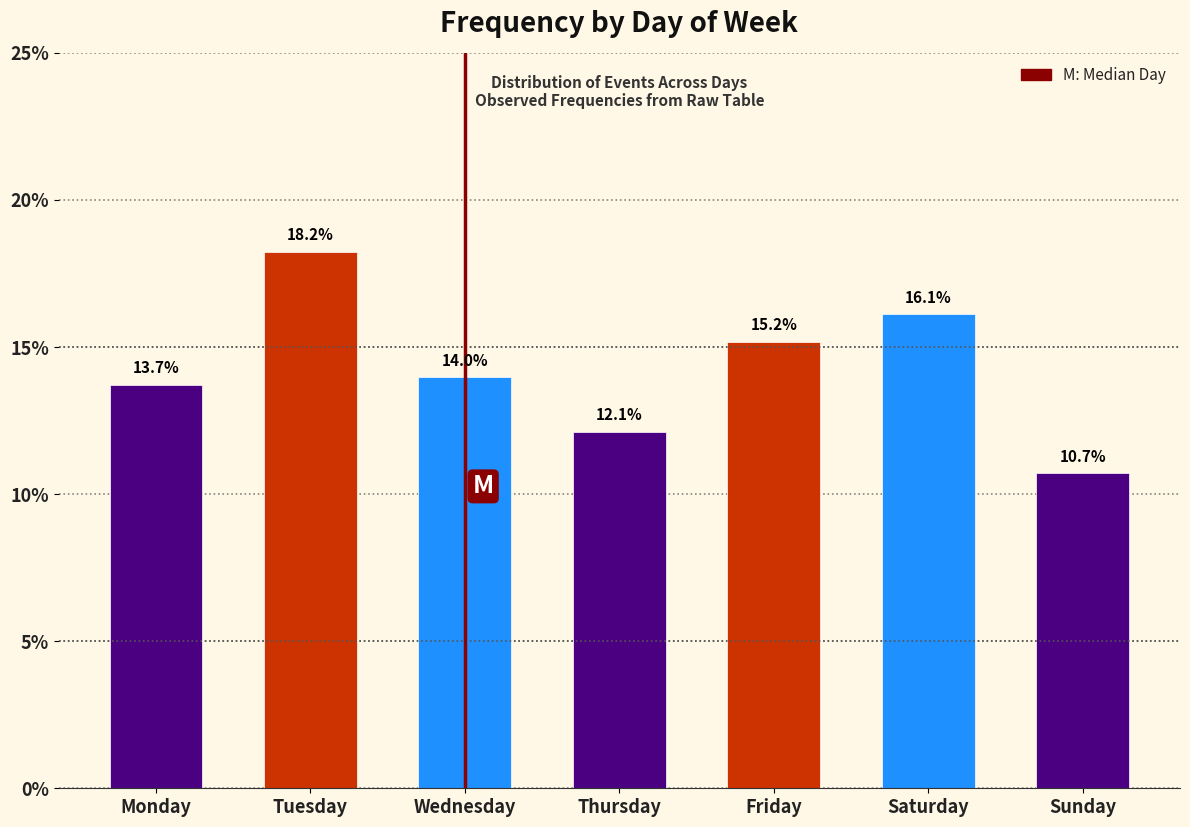

Reading left to right, transcribe all the data shown in this chart.

Monday=13.7	Tuesday=18.2	Wednesday=14.0	Thursday=12.1	Friday=15.2	Saturday=16.1	Sunday=10.7